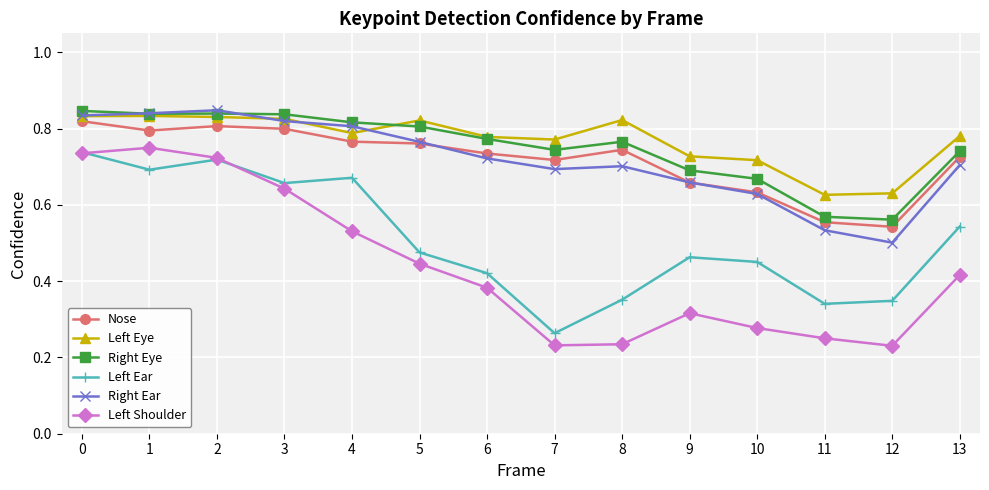

What are all the series names shown in the legend?

Nose, Left Eye, Right Eye, Left Ear, Right Ear, Left Shoulder